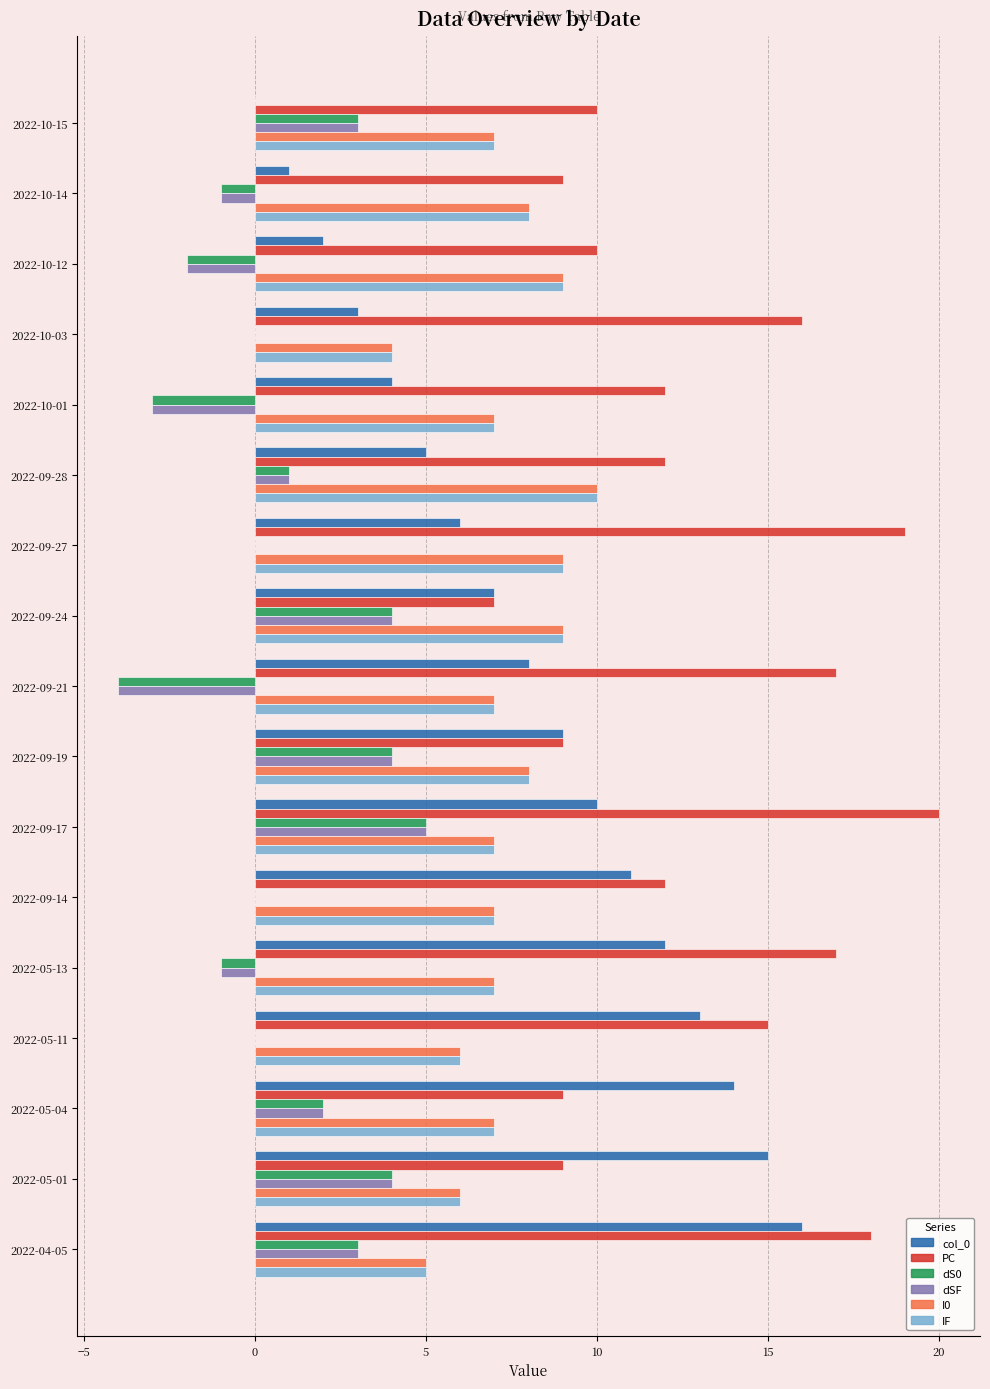

What is the sum of all dS0 values?

15